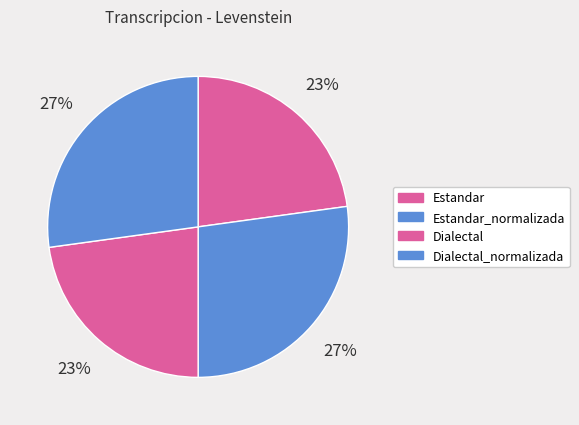

What is the smallest slice in the pie chart?

Estandar